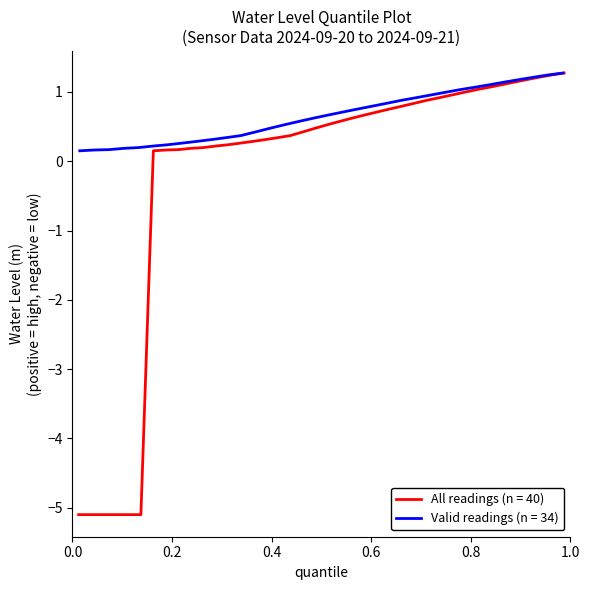

How many data points does each series have?

40